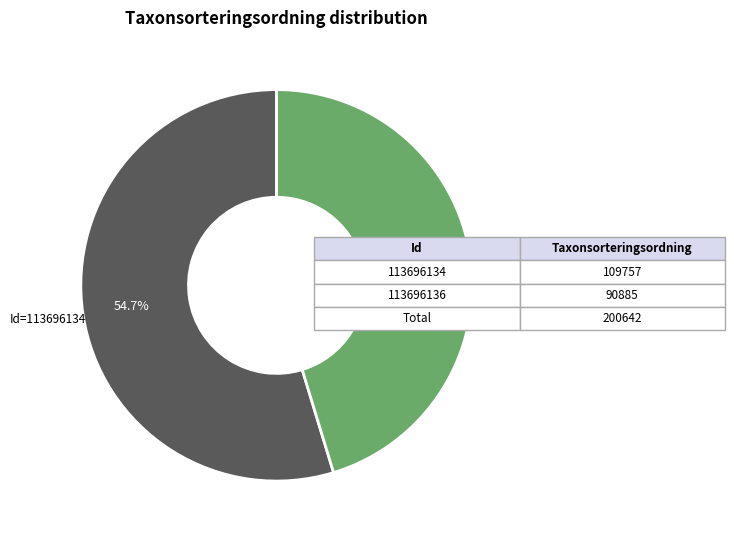

Between Id=113696134 and Id=113696136, which is larger?

Id=113696134